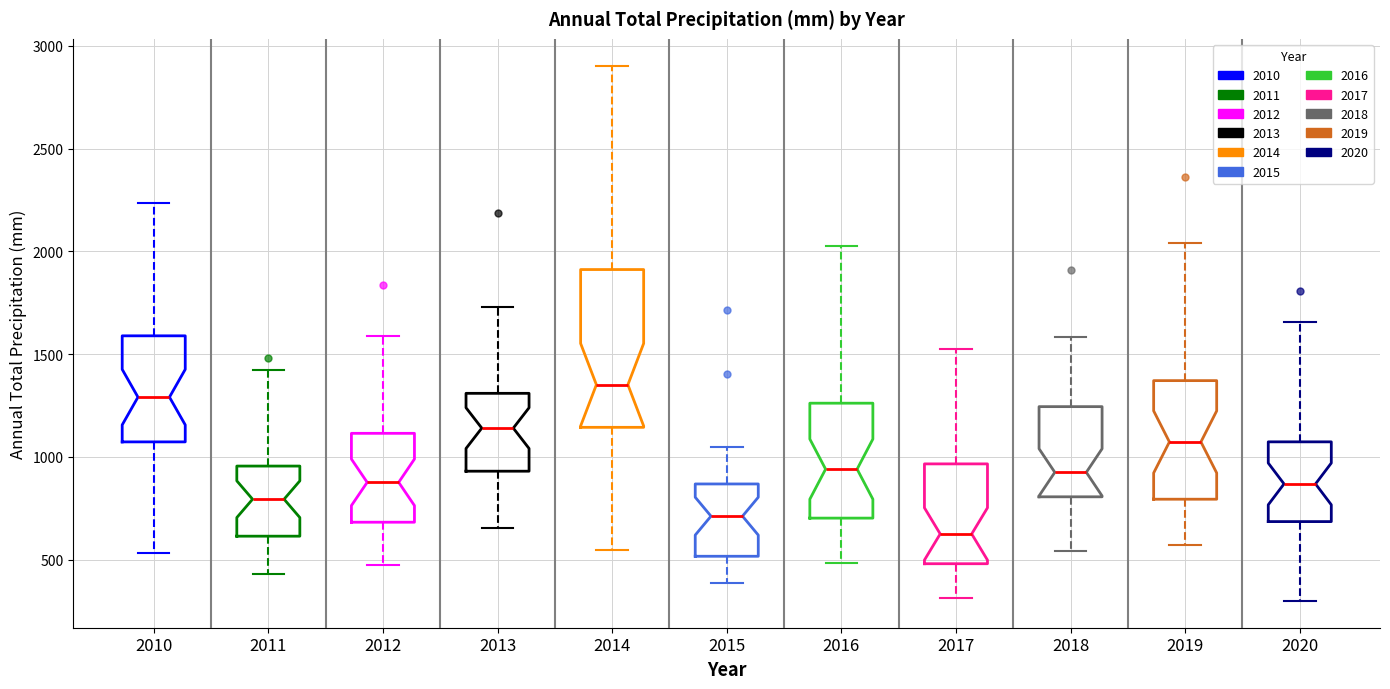

Which box is the tallest, from its lower edge to its upper edge?

2014